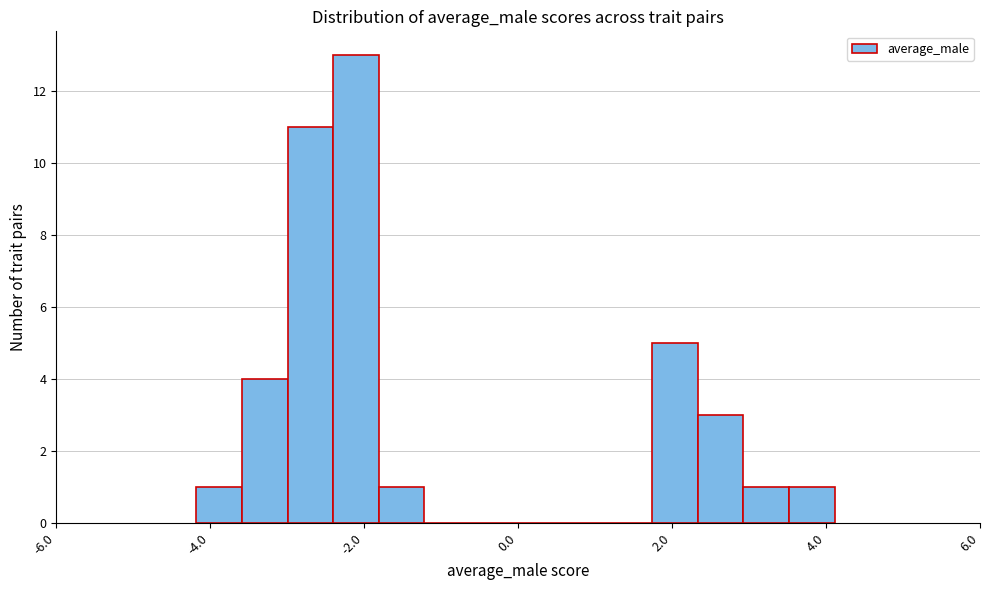

Read against the x-axis, roughly where is the centre of the tallest bar?

-2.2